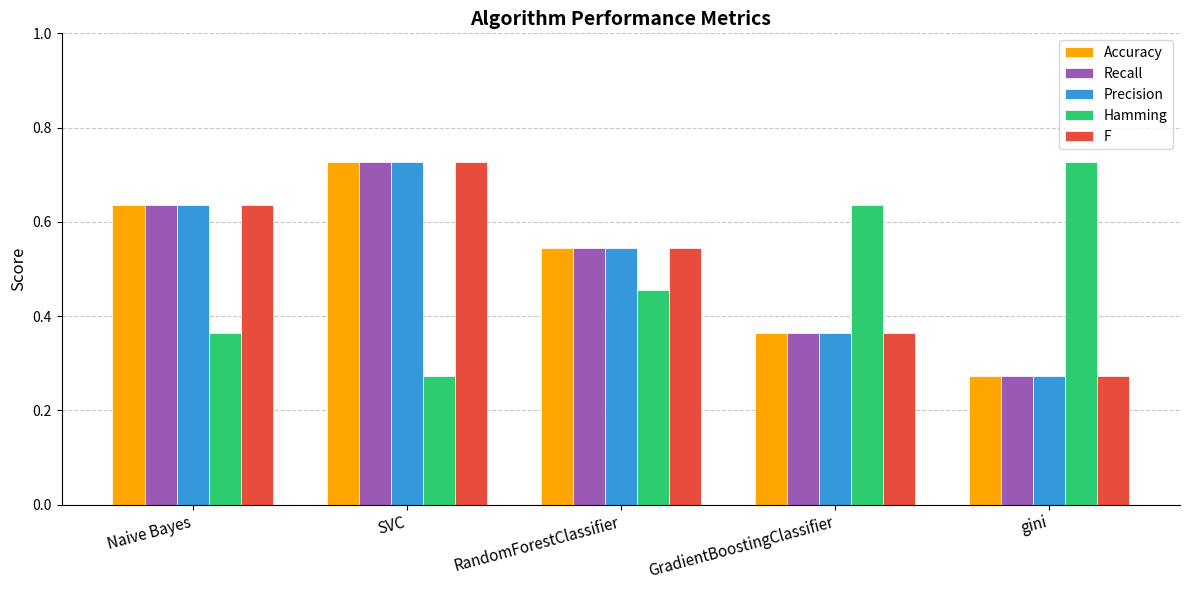

Count the Accuracy values in the range 0 to 1.

5